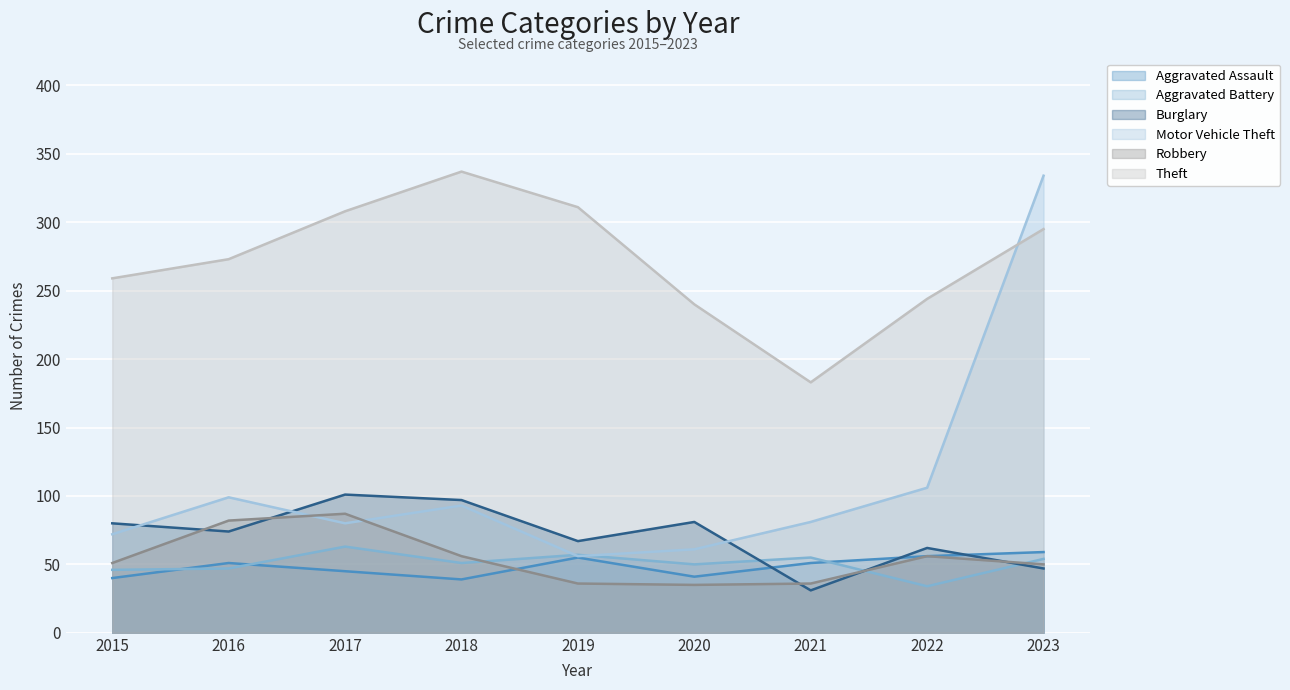

At how many categories does at least one series exceed 48?

9